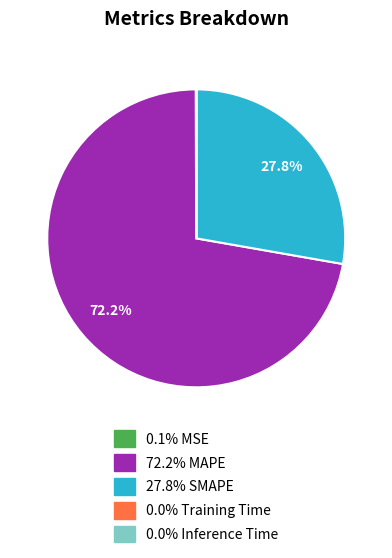

Is there a majority slice in this chart?

Yes